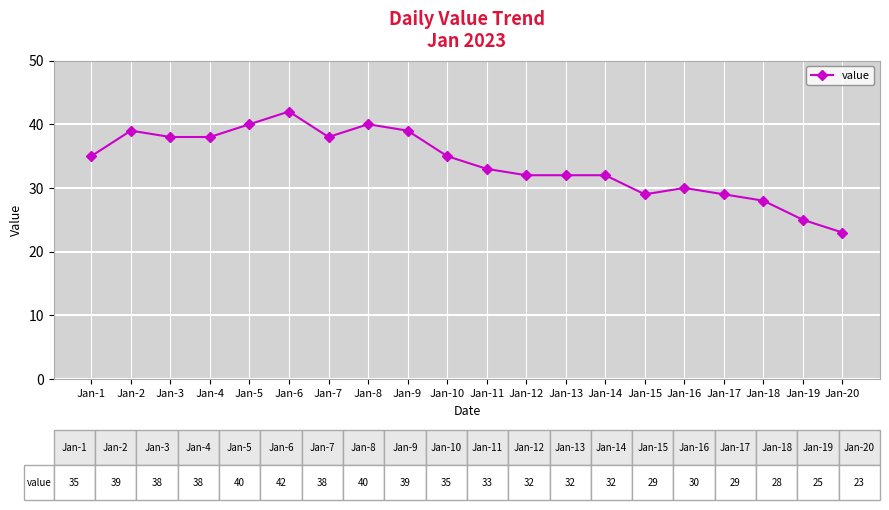

Reading left to right, extract all data points from this chart.

Jan-1=35	Jan-2=39	Jan-3=38	Jan-4=38	Jan-5=40	Jan-6=42	Jan-7=38	Jan-8=40	Jan-9=39	Jan-10=35	Jan-11=33	Jan-12=32	Jan-13=32	Jan-14=32	Jan-15=29	Jan-16=30	Jan-17=29	Jan-18=28	Jan-19=25	Jan-20=23